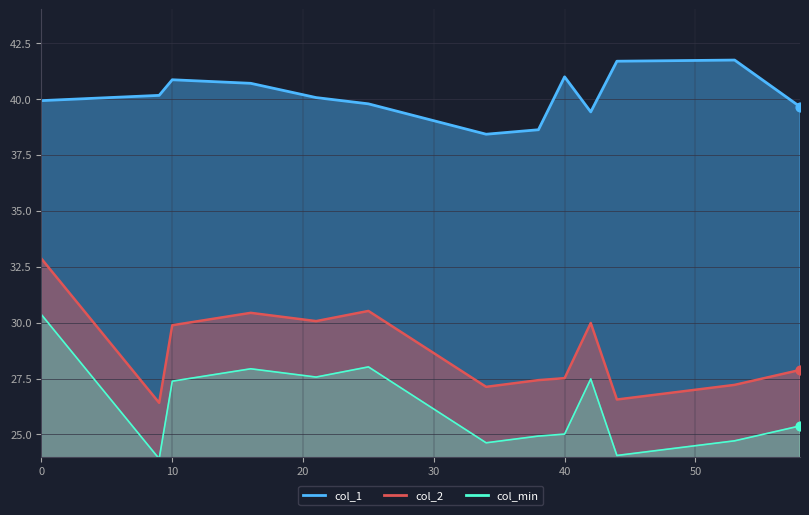

What are all the series names shown in the legend?

col_1, col_2